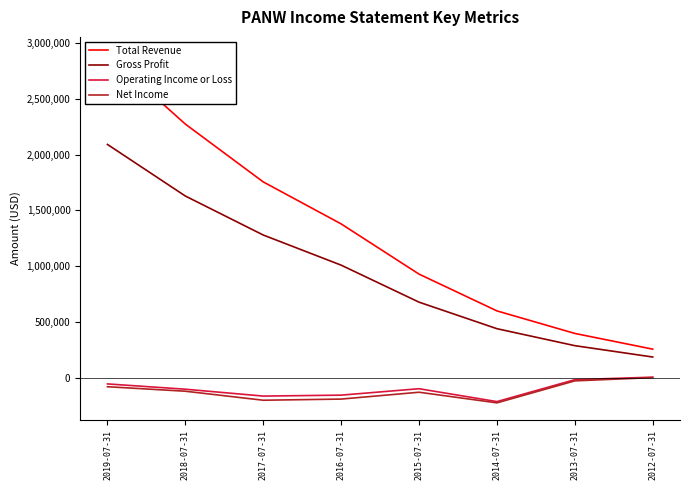

Reading left to right, extract all data points from this chart.

Total Revenue: 2019-07-31=2899600	2018-07-31=2273600	2017-07-31=1755100	2016-07-31=1378500	2015-07-31=928100	2014-07-31=598200	2013-07-31=396100	2012-07-31=255100
Gross Profit: 2019-07-31=2091200	2018-07-31=1628500	2017-07-31=1278700	2016-07-31=1008500	2015-07-31=676600	2014-07-31=438600	2013-07-31=286400	2012-07-31=184600
Operating Income or Loss: 2019-07-31=-56700	2018-07-31=-104200	2017-07-31=-165800	2016-07-31=-157300	2015-07-31=-99800	2014-07-31=-215300	2013-07-31=-18600	2012-07-31=3900
Net Income: 2019-07-31=-81900	2018-07-31=-122200	2017-07-31=-203000	2016-07-31=-192700	2015-07-31=-131300	2014-07-31=-226500	2013-07-31=-29200	2012-07-31=0